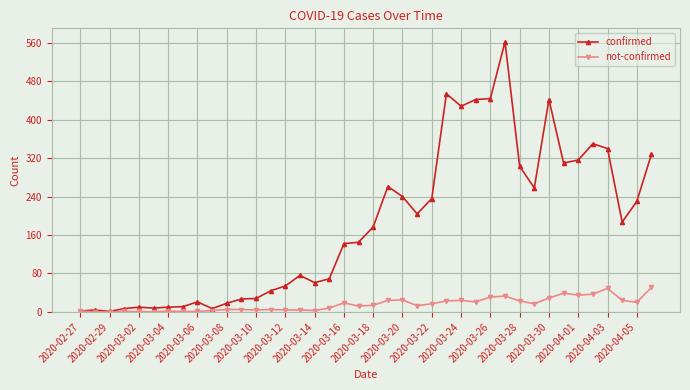

What is the highest value of the not-confirmed series?

51